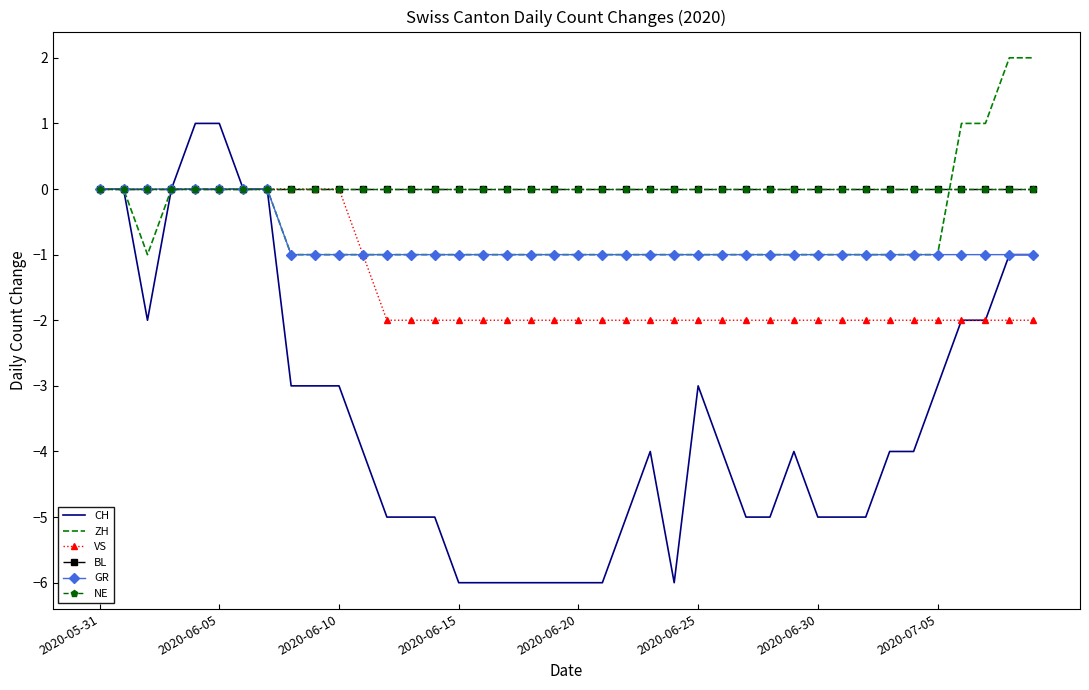

Rank the series by their maximum value, from lowest to highest.

VS, BL, GR, NE, CH, ZH